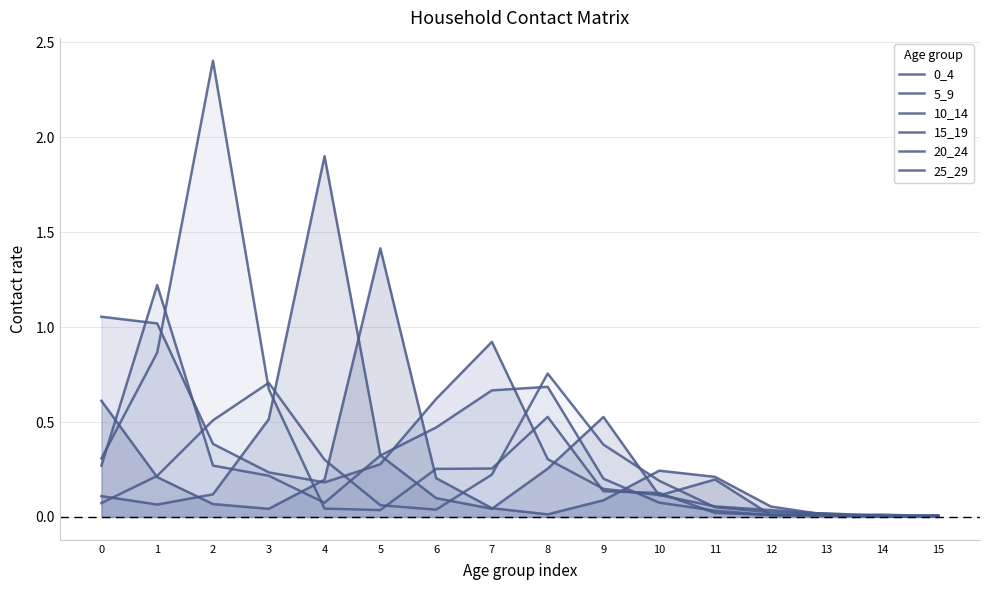

Which series ends up on top after the final intersection of 25_29 and 20_24?

25_29